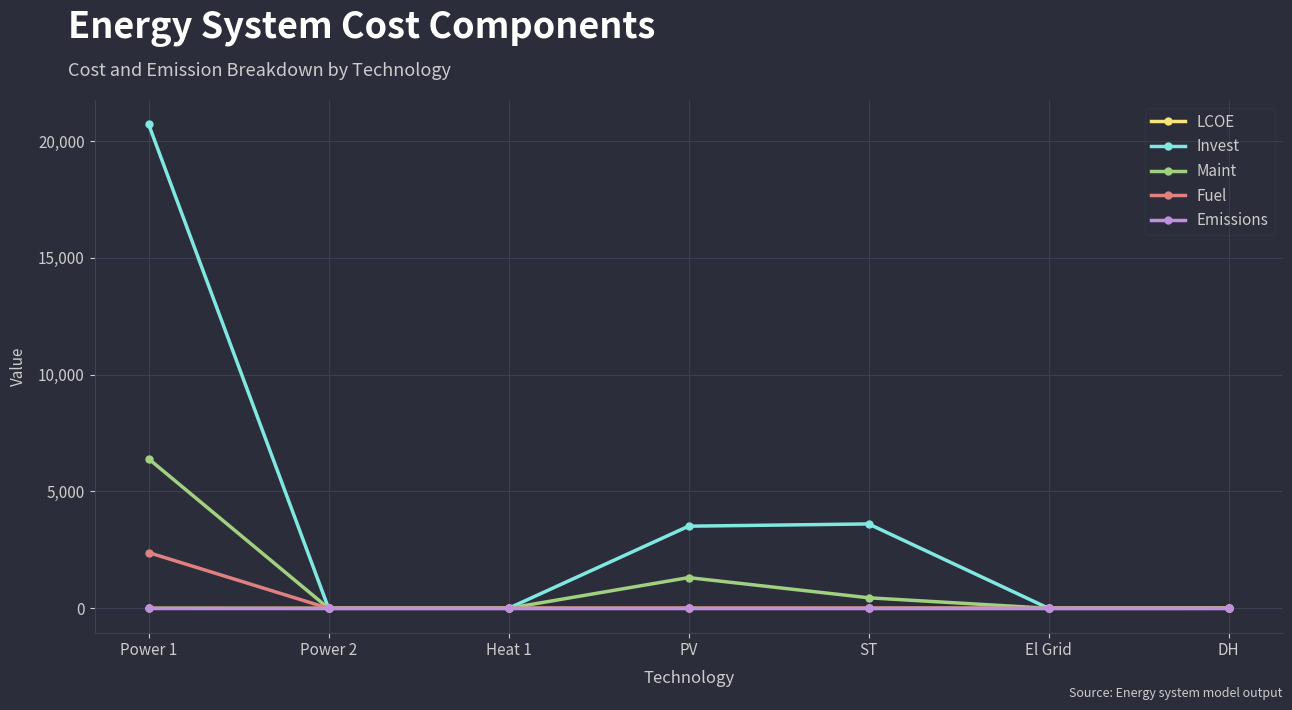

Which category has the highest value across all series?

Power 1